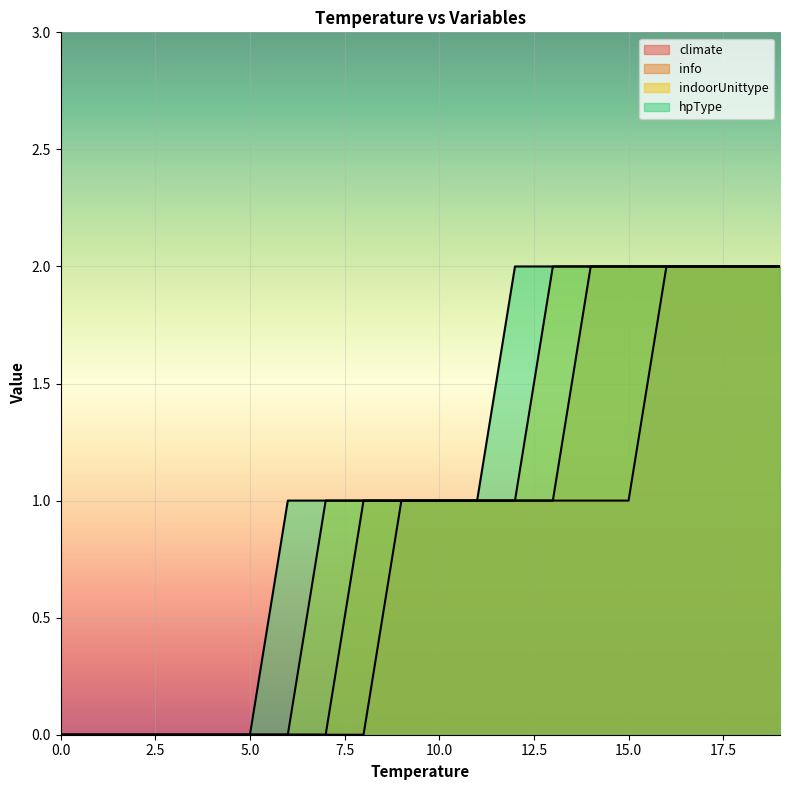

Where is climate nearest to the value 1?

9